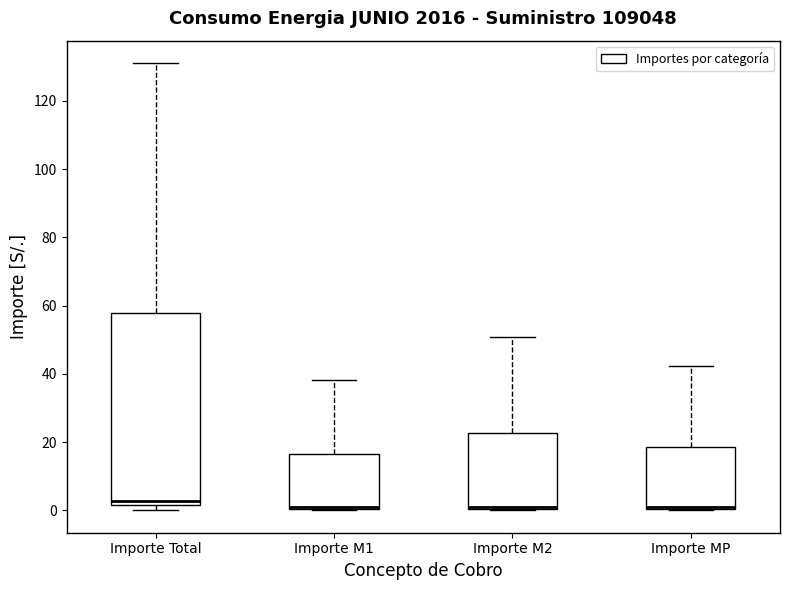

Reading left to right, transcribe this box plot: for each box, give where its median line is, the range the box spans, and where its two whiskers end, as read against the y-axis. The values are not printed on the chart, so give them approximately, as read against the axis.

Importe Total: median 2 (just above the box's lower edge), box 2 to 58, whiskers 0 to 132
Importe M1: median 0 (drawn on the box's lower edge), box 0 to 16, whiskers 0 to 38
Importe M2: median 0 (drawn on the box's lower edge), box 0 to 22, whiskers 0 to 50
Importe MP: median 0 (drawn on the box's lower edge), box 0 to 18, whiskers 0 to 42